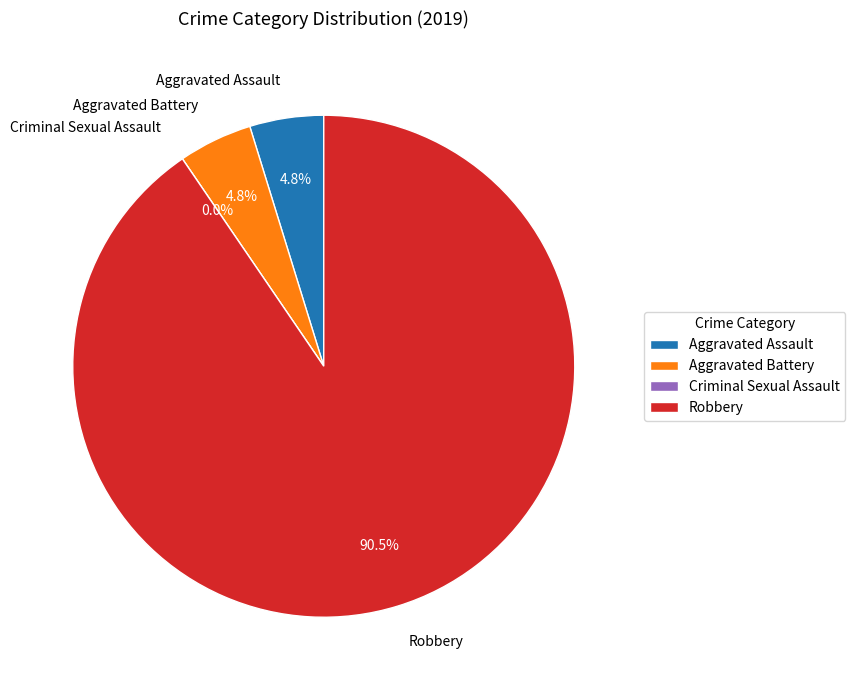

To the nearest percent, what portion does Aggravated Battery represent?

5%